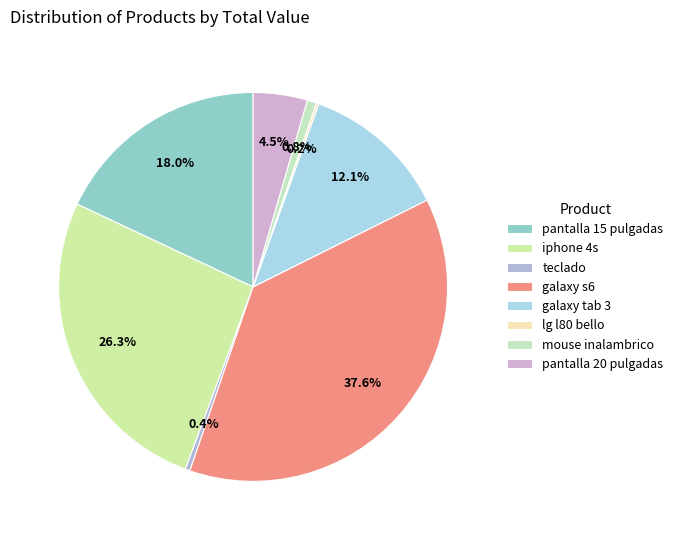

Which category has the smallest portion of the pie?

lg l80 bello